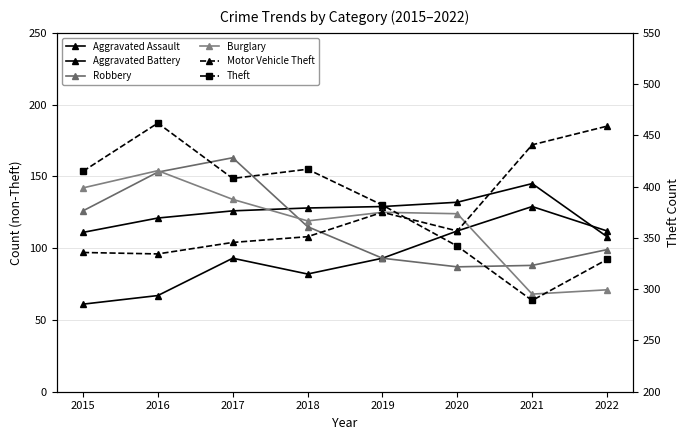

What is the difference between the Burglary values at 2016 and 2019?

29